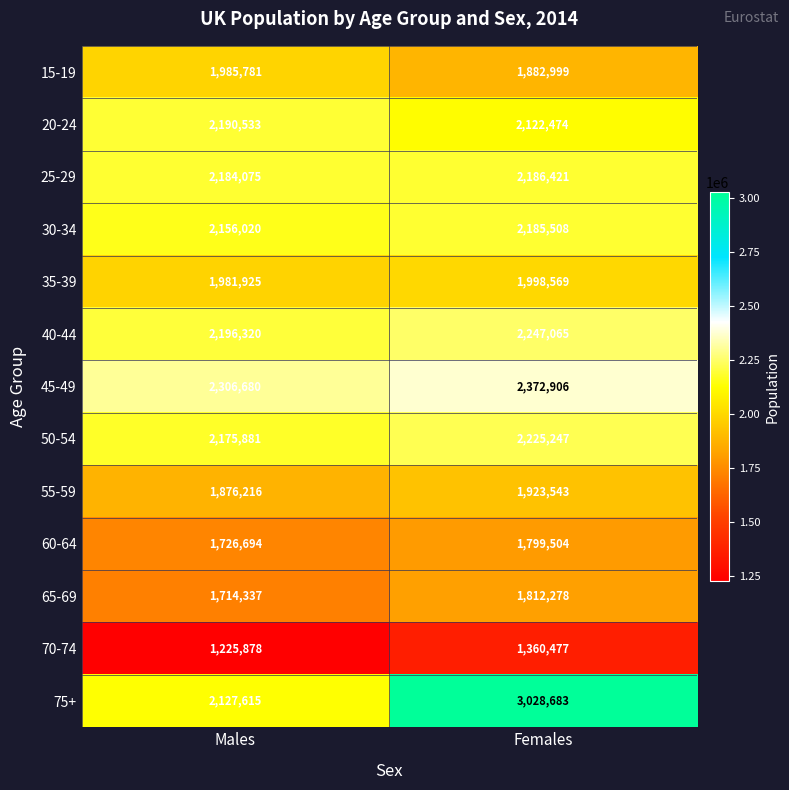

True or false: 70-74 has a value of 768673 at Males.

False